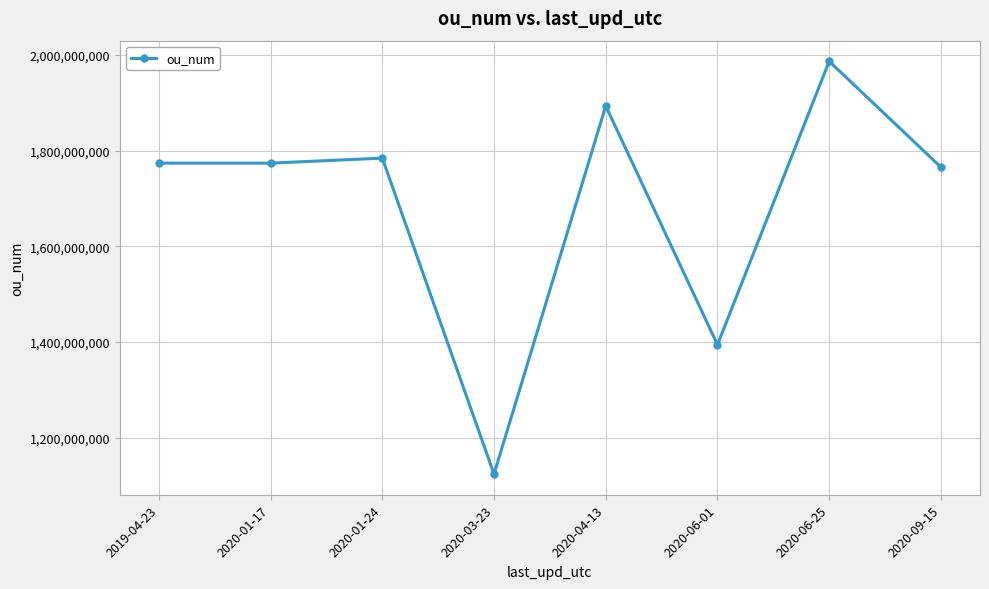

What is the sum of the values at 2020-09-15 and 2020-06-01?

3159501998